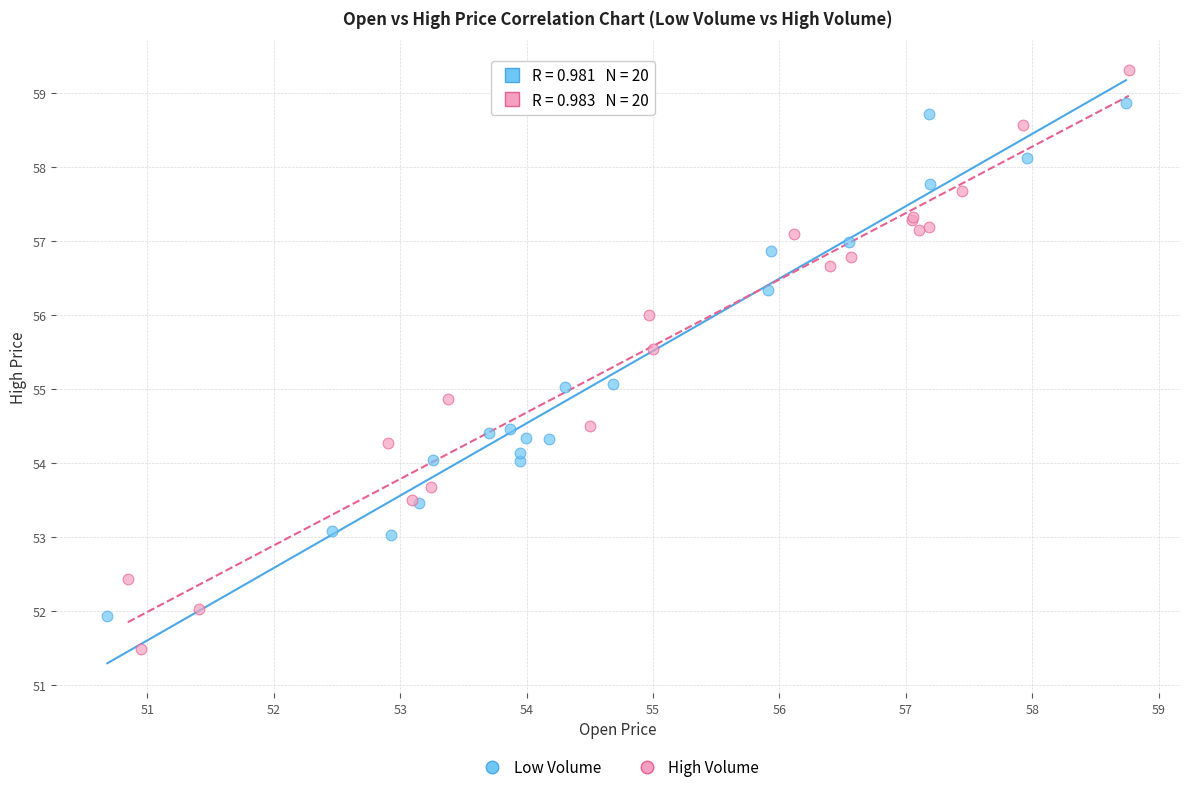

Which series reaches the minimum Y coordinate?

High Volume